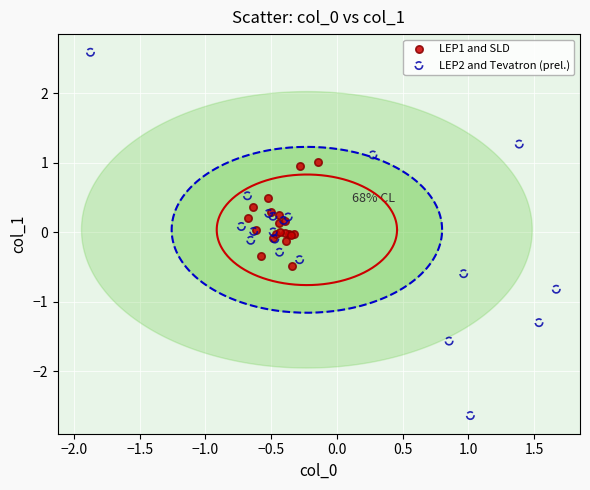

Which series contains the highest Y value?

LEP2 and Tevatron (prel.)